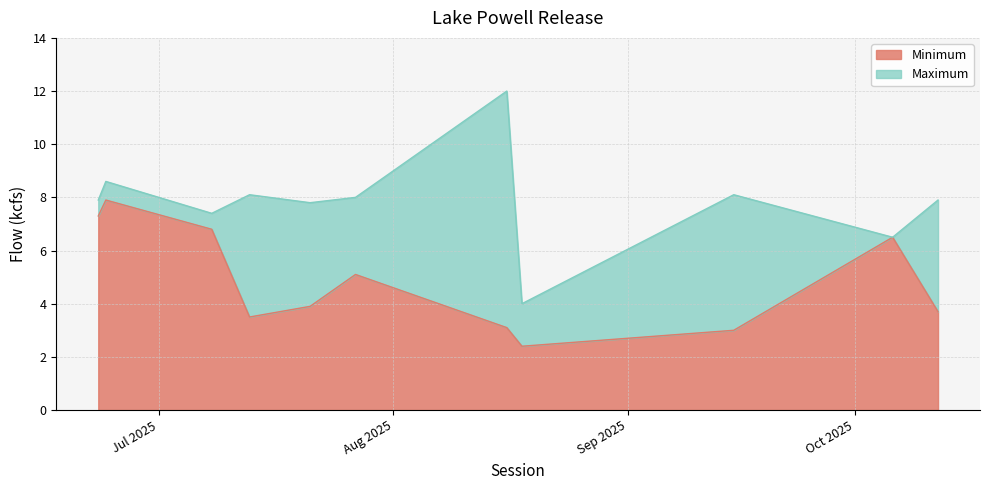

What is the label of the 8th point from the right?

2025-07-13